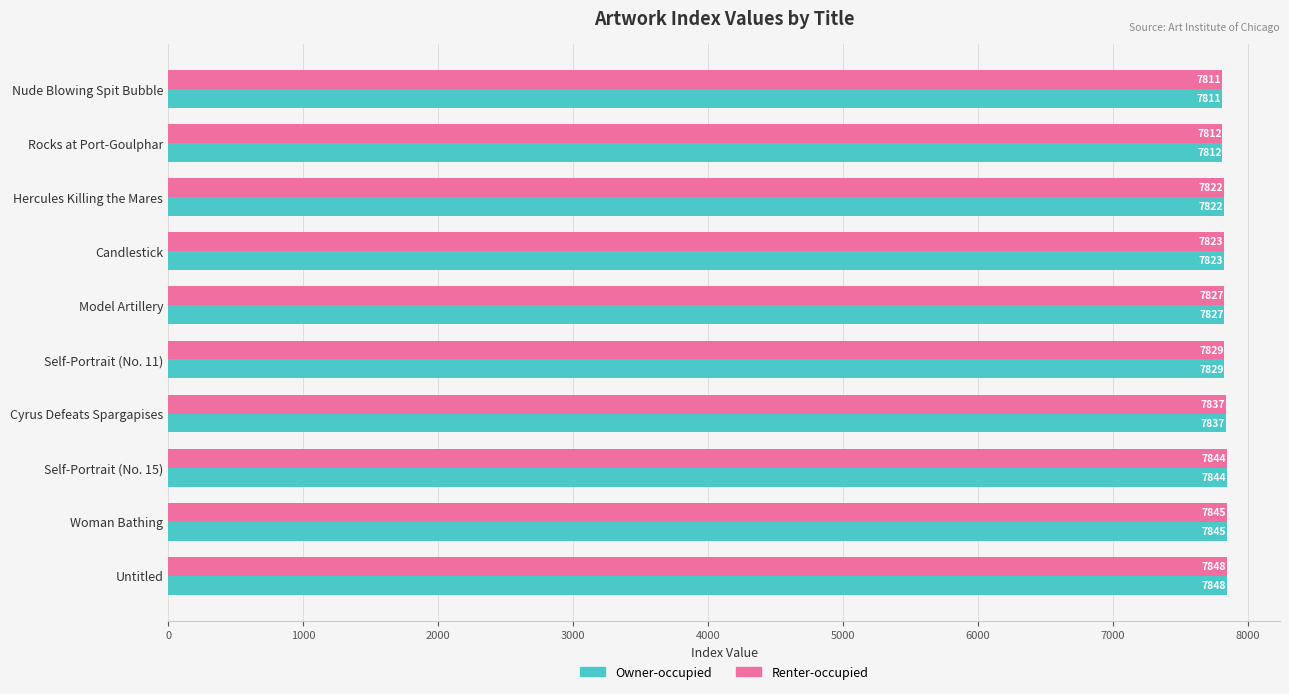

List the labels in order of Renter-occupied value, smallest first.

Nude Blowing Spit Bubble, Rocks at Port-Goulphar, Hercules Killing the Mares, Candlestick, Model Artillery, Self-Portrait (No. 11), Cyrus Defeats Spargapises, Self-Portrait (No. 15), Woman Bathing, Untitled